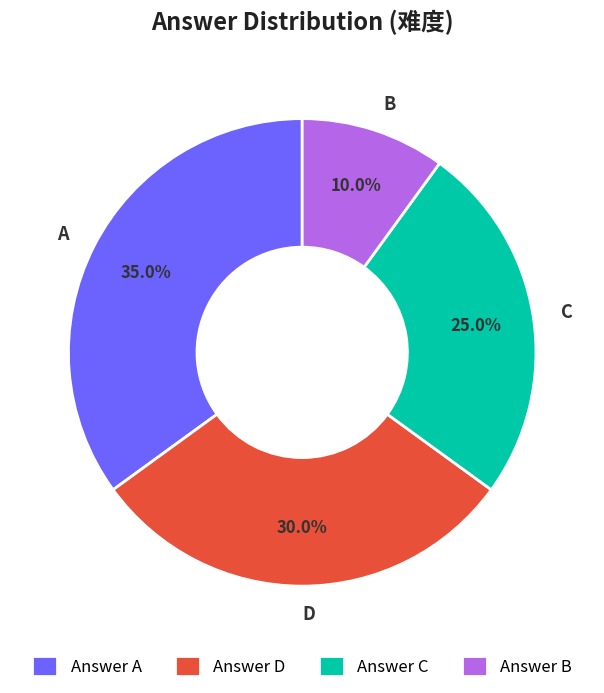

Which category has the smallest portion of the pie?

B